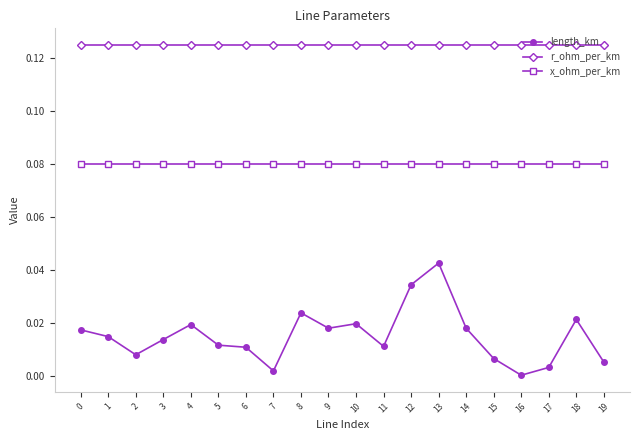

Which series has the largest total across all categories?

r_ohm_per_km